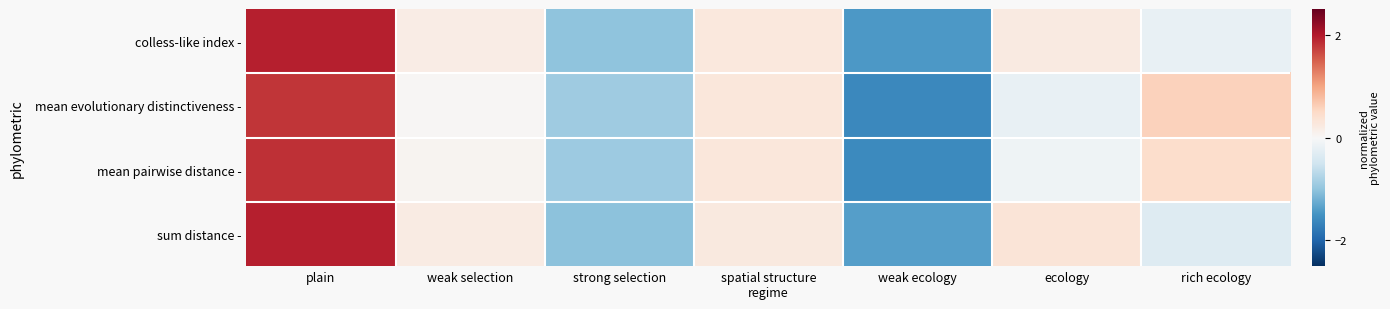

Reading left to right, what are all the values shown in this chart?

colless-like index -: plain=1.9	weak selection=0.2	strong selection=-1.0	spatial structure
regime=0.3	weak ecology=-1.4	ecology=0.2	rich ecology=-0.2
mean evolutionary distinctiveness -: plain=1.8	weak selection=0.0	strong selection=-0.9	spatial structure
regime=0.3	weak ecology=-1.6	ecology=-0.2	rich ecology=0.6
mean pairwise distance -: plain=1.8	weak selection=0.1	strong selection=-0.9	spatial structure
regime=0.3	weak ecology=-1.6	ecology=-0.1	rich ecology=0.4
sum distance -: plain=1.9	weak selection=0.2	strong selection=-1.0	spatial structure
regime=0.3	weak ecology=-1.4	ecology=0.3	rich ecology=-0.3